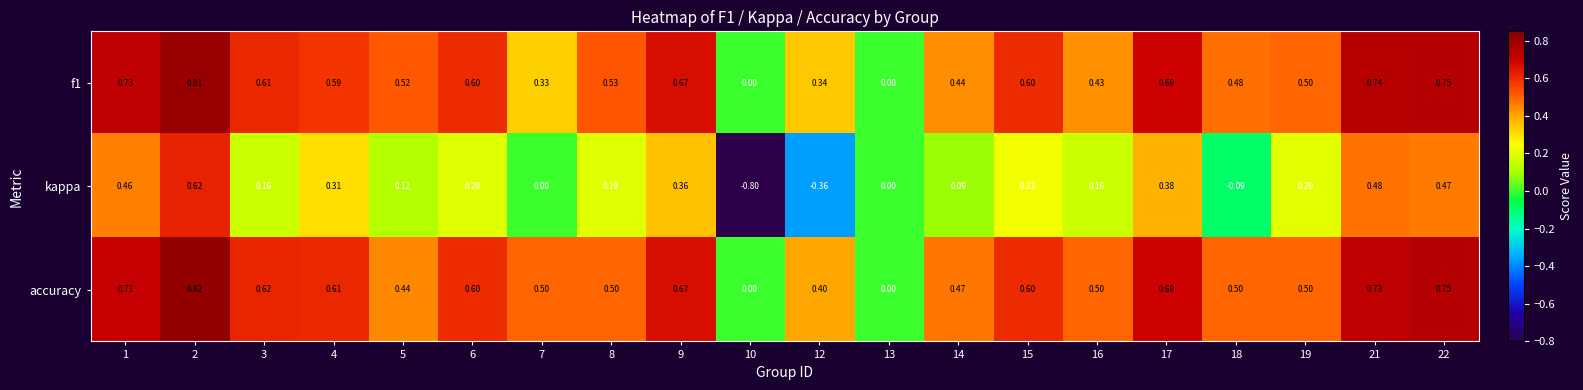

Which label corresponds to the largest value in the chart?

2